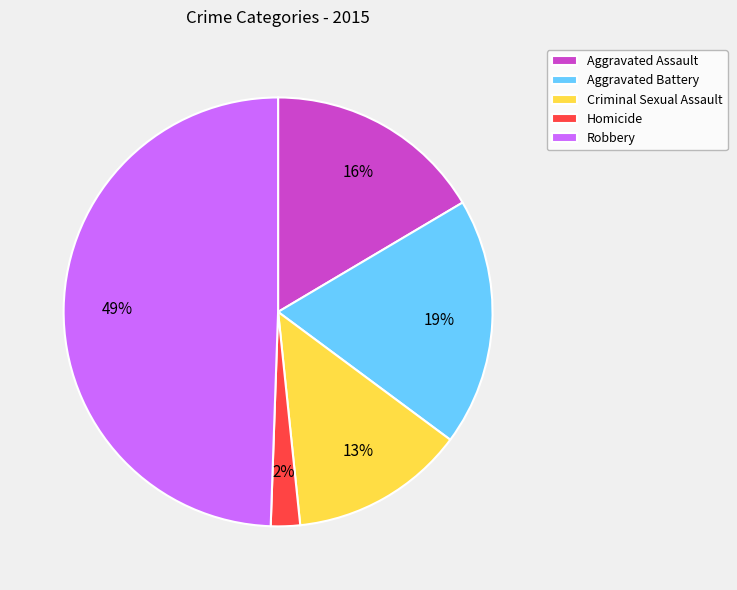

How many segments does this pie chart have?

5